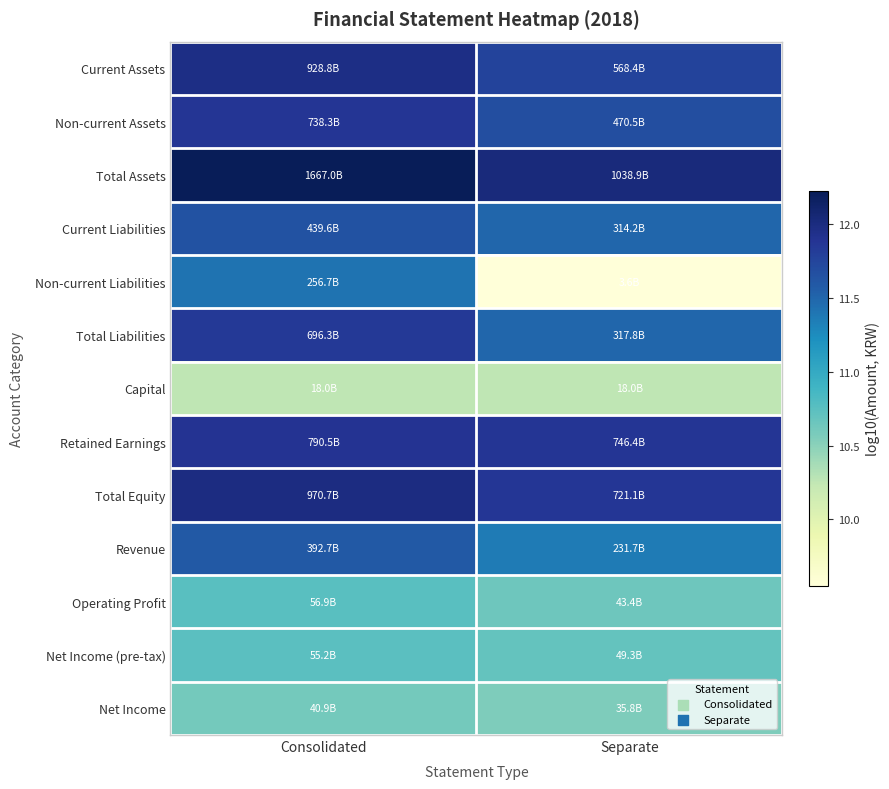

Which series changed the most between Consolidated and Separate?

Non-current Liabilities